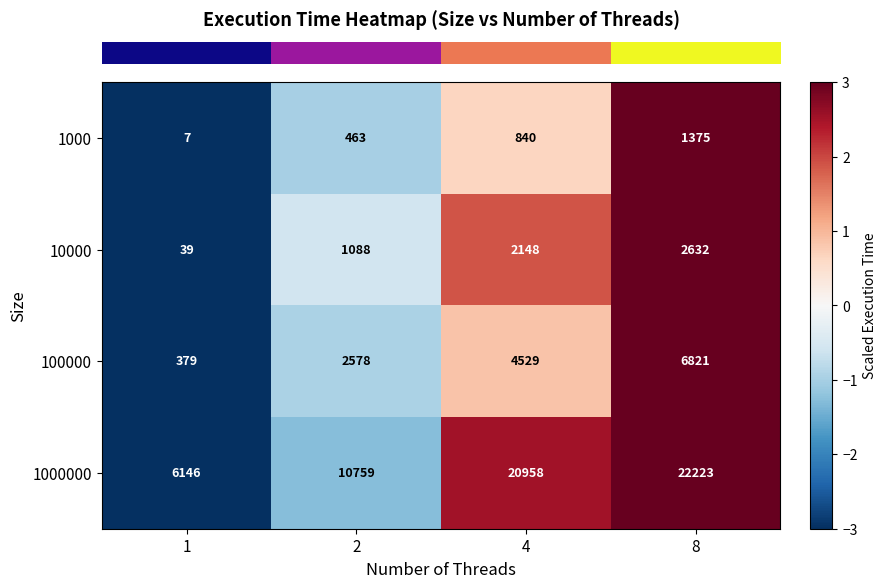

What is the minimum value shown in the chart?

7